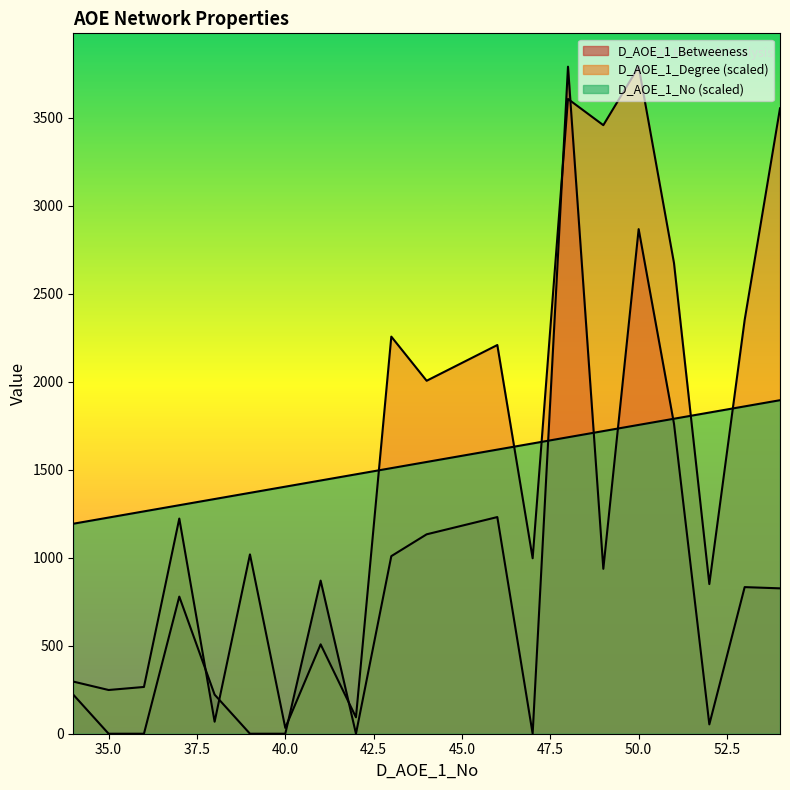

Which series ends up on top after the final intersection of D_AOE_1_No and D_AOE_1_Degree?

D_AOE_1_Degree